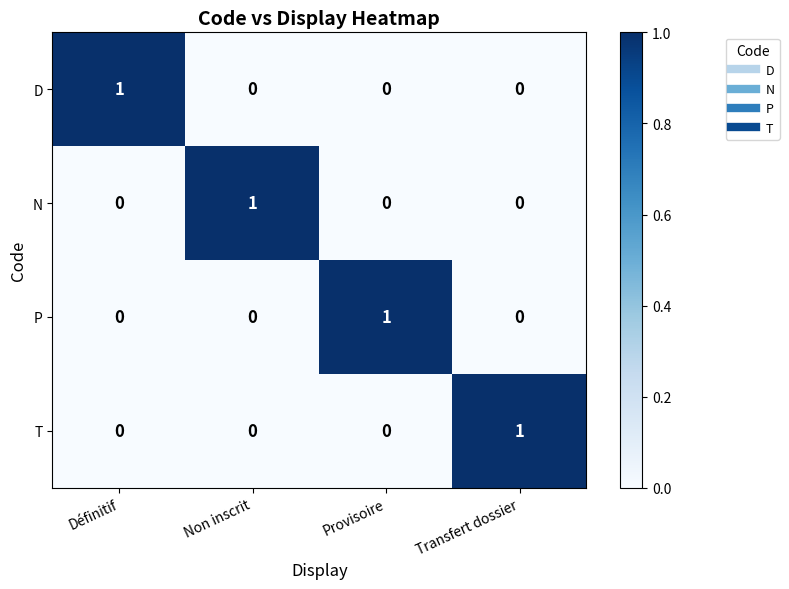

Reading left to right, list all the values displayed in this chart.

D: Définitif=1	Non inscrit=0	Provisoire=0	Transfert dossier=0
N: Définitif=0	Non inscrit=1	Provisoire=0	Transfert dossier=0
P: Définitif=0	Non inscrit=0	Provisoire=1	Transfert dossier=0
T: Définitif=0	Non inscrit=0	Provisoire=0	Transfert dossier=1